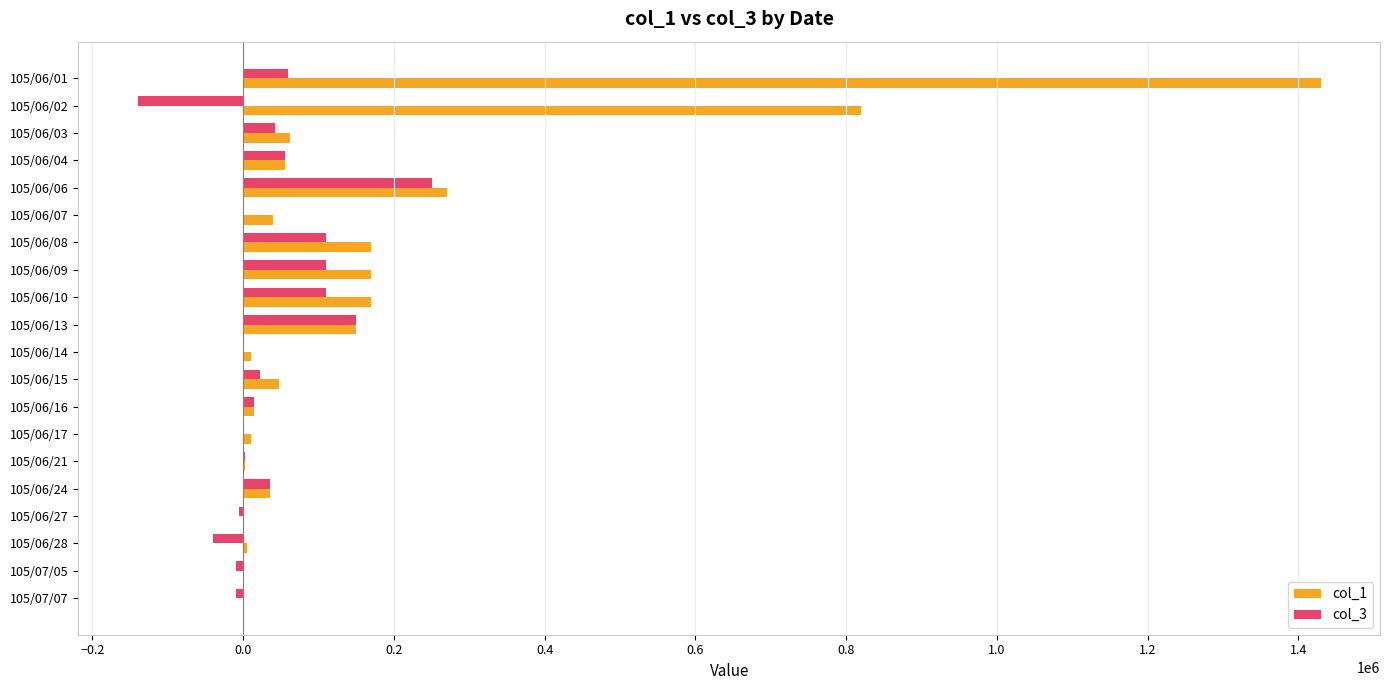

What is the greatest value displayed?

1430000